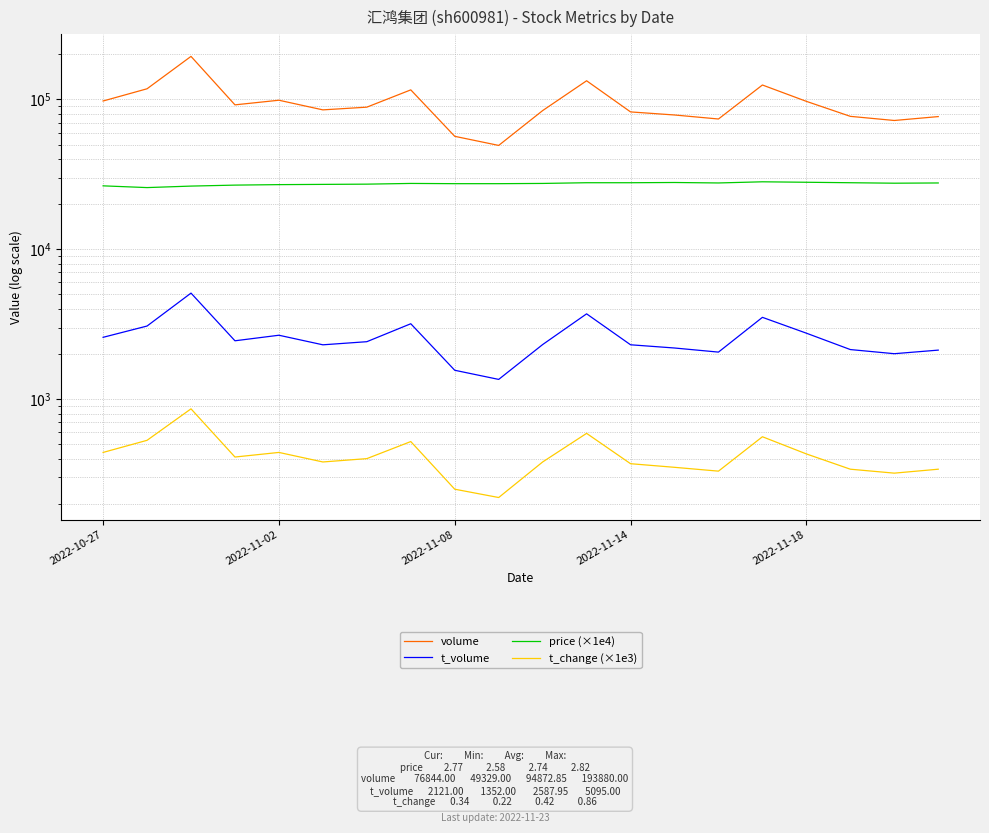

Which has a higher value, 17 or 6?

6